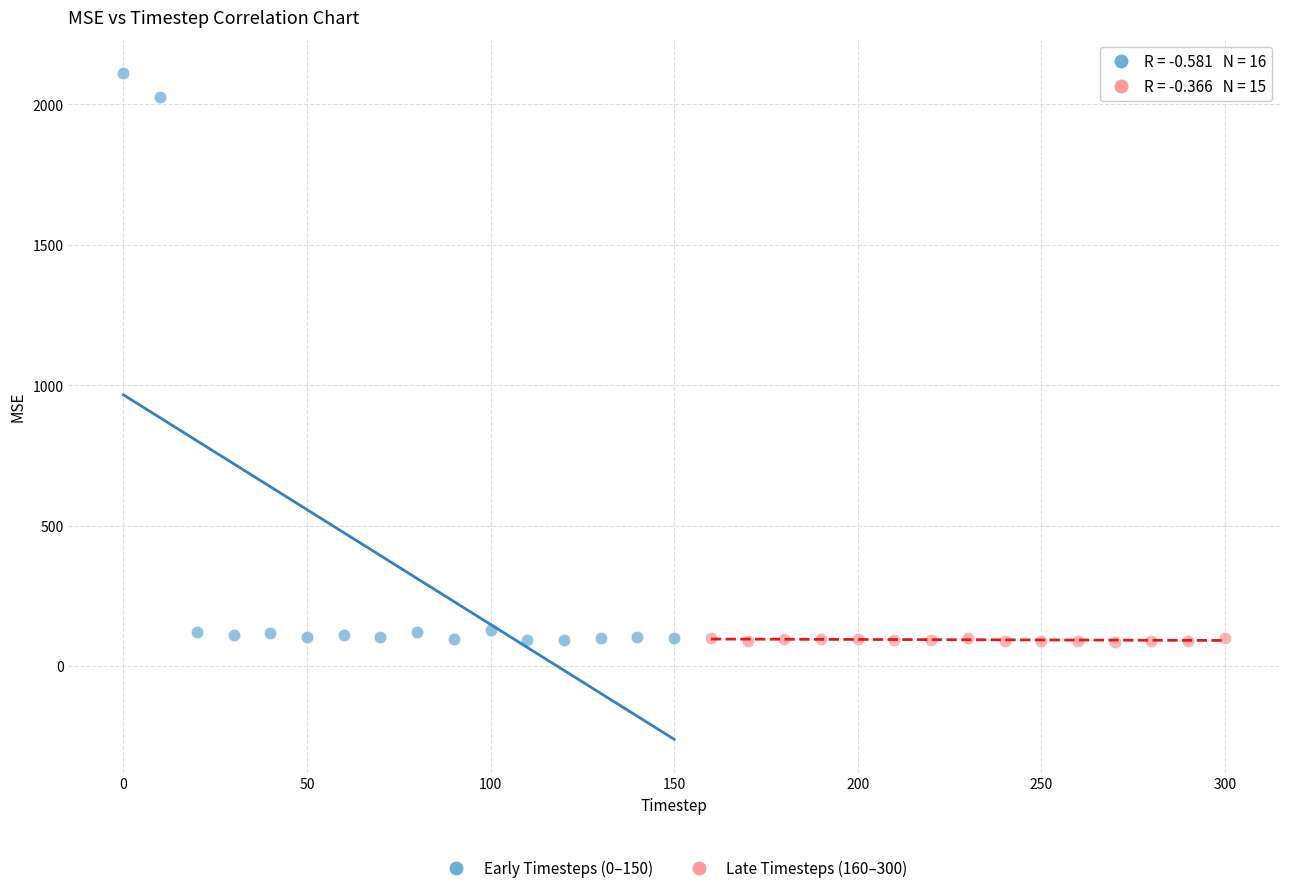

What are all the series names shown in the legend?

Early Timesteps (0–150), Late Timesteps (160–300)